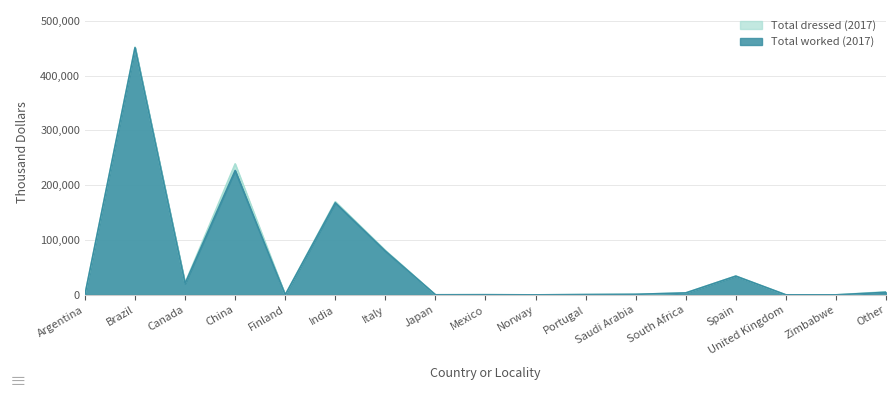

How many categories are shown in the chart?

17